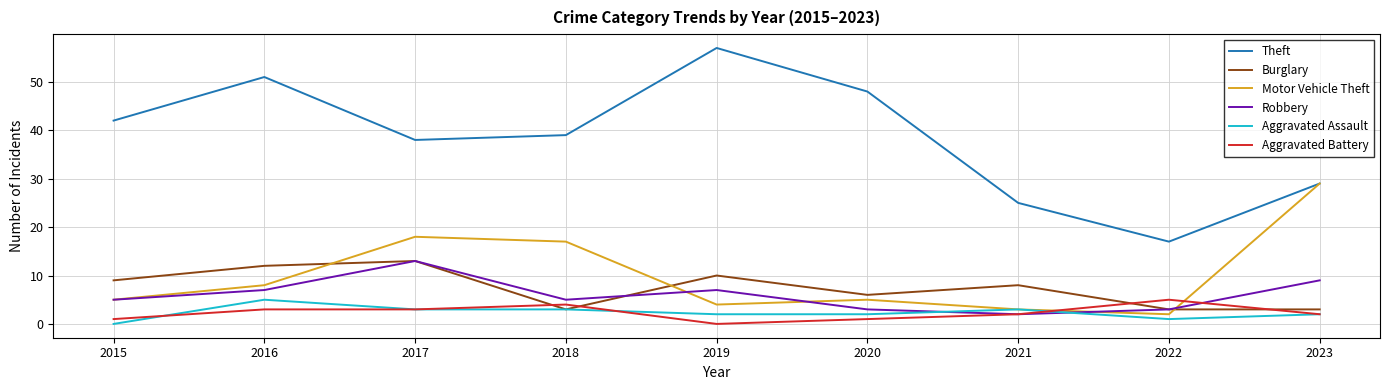

Where does the Aggravated Battery series first go above 2?

2016